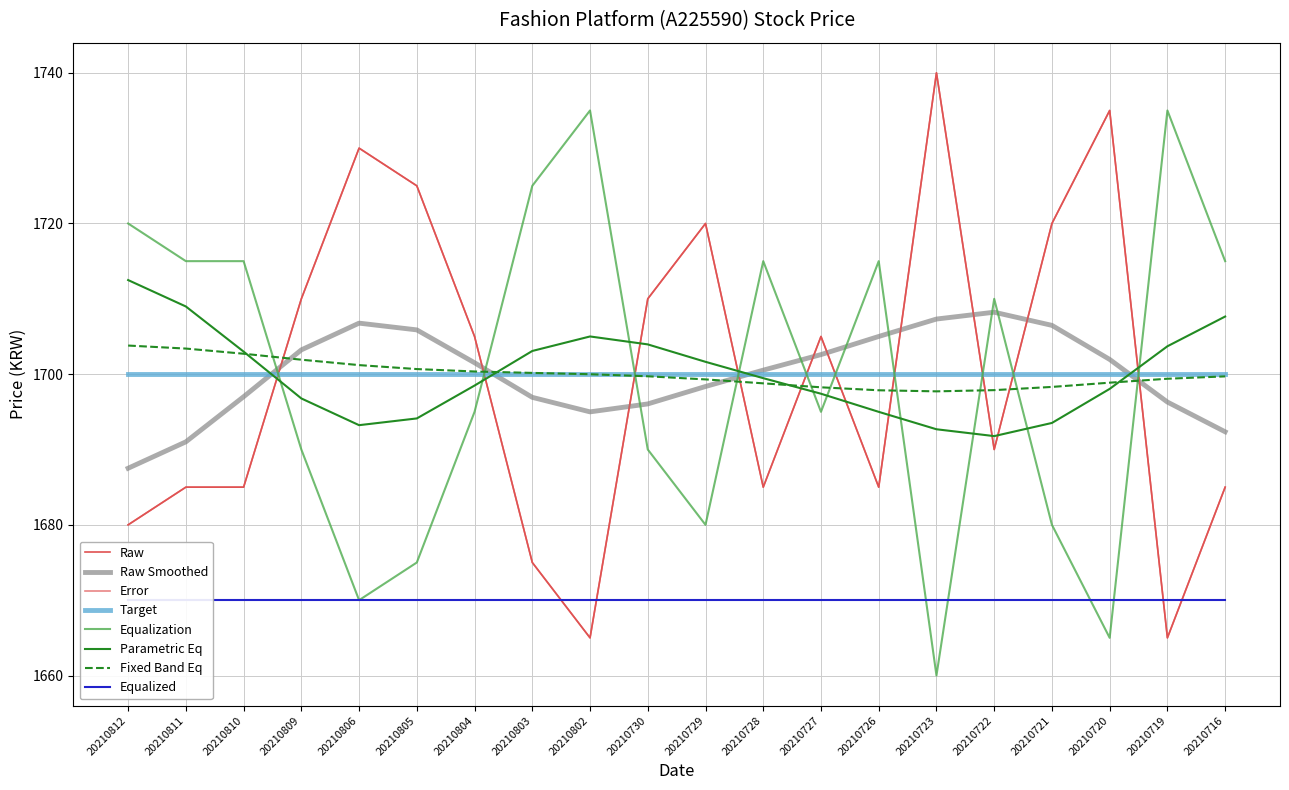

What is the maximum value shown in the chart?

1740